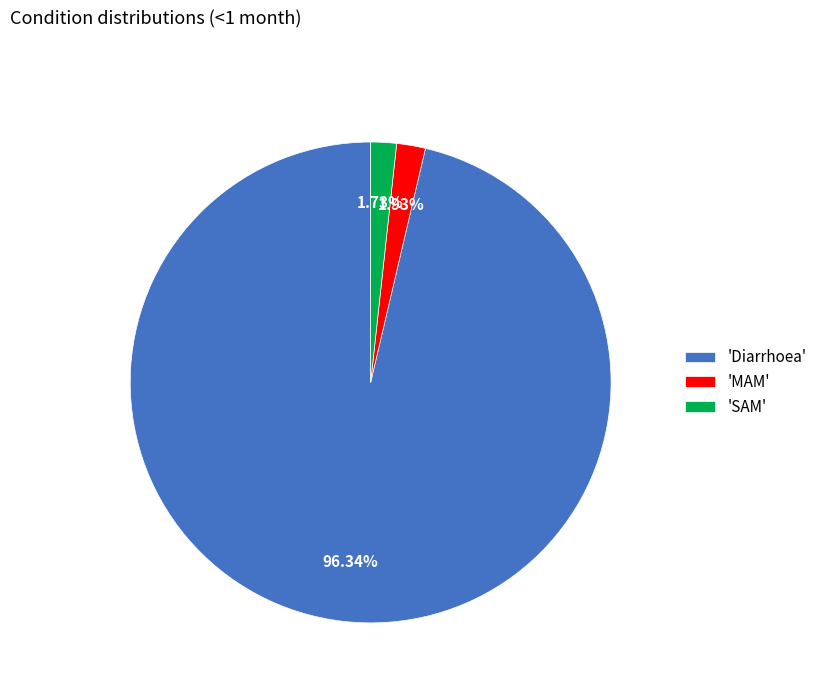

Which slice represents more than half of the pie?

'Diarrhoea'